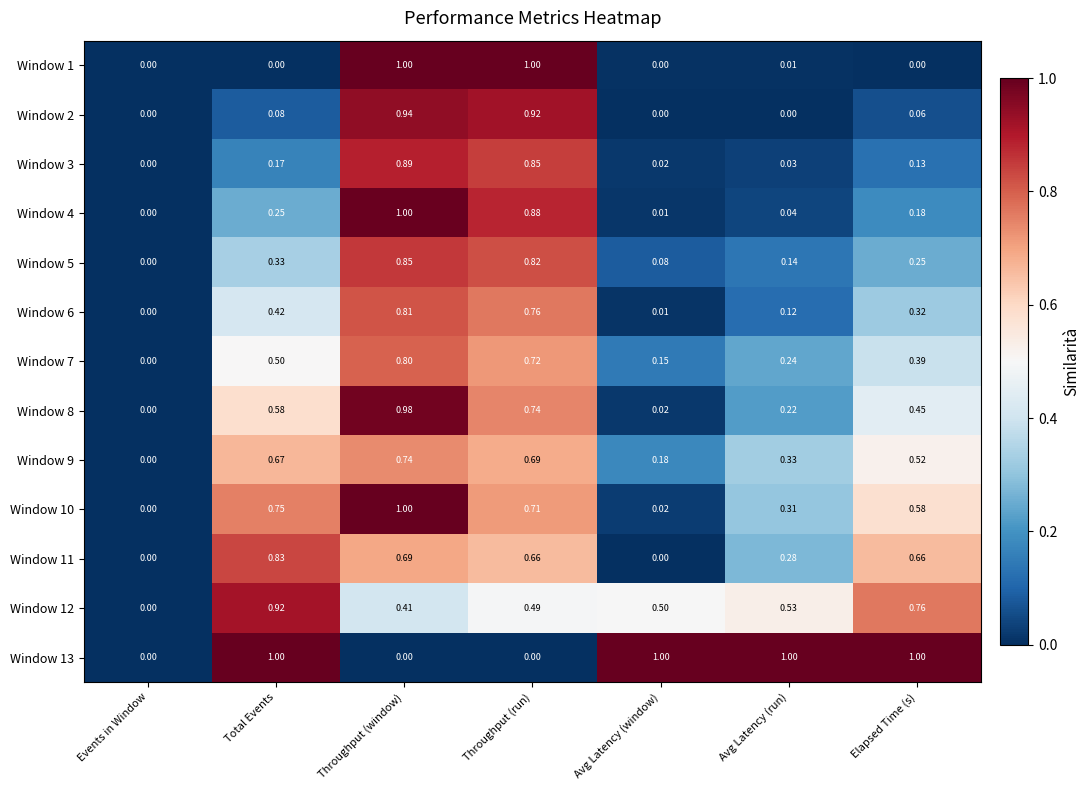

Where is Window 6 nearest to the value 0?

Events in Window